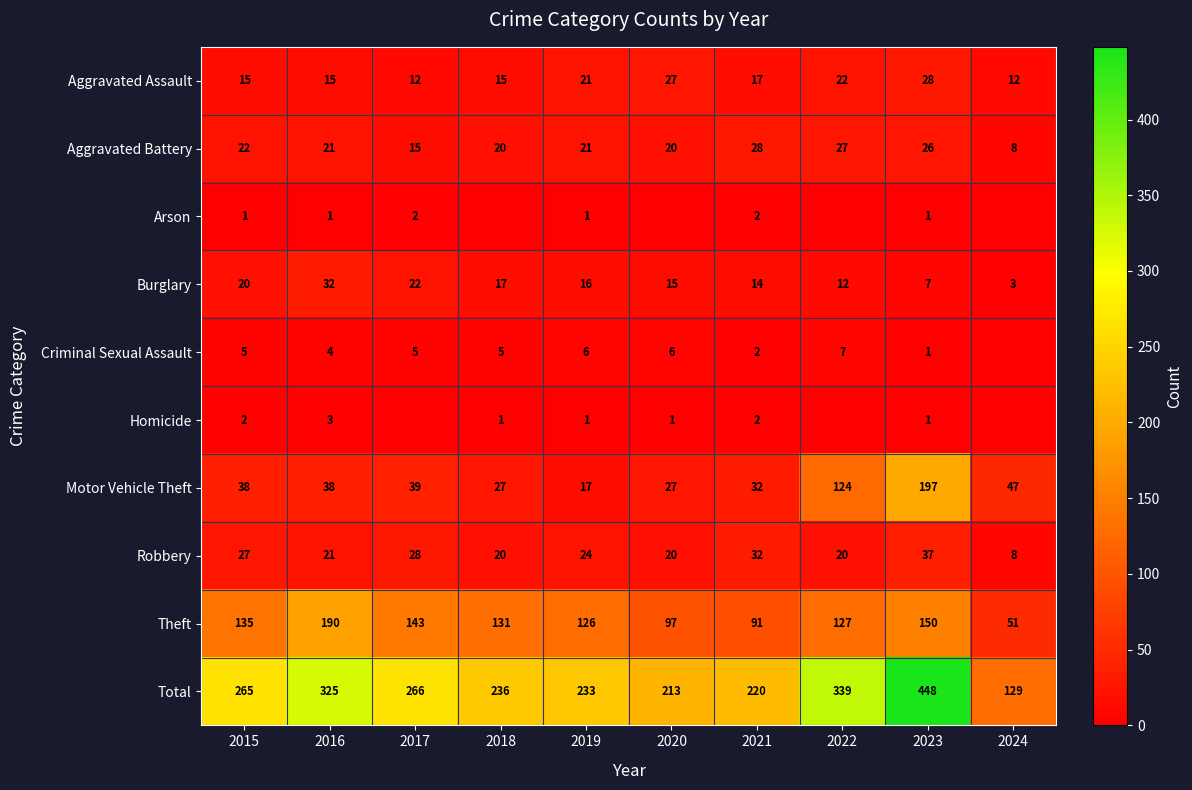

At which category is the sum across all series the highest?

2023